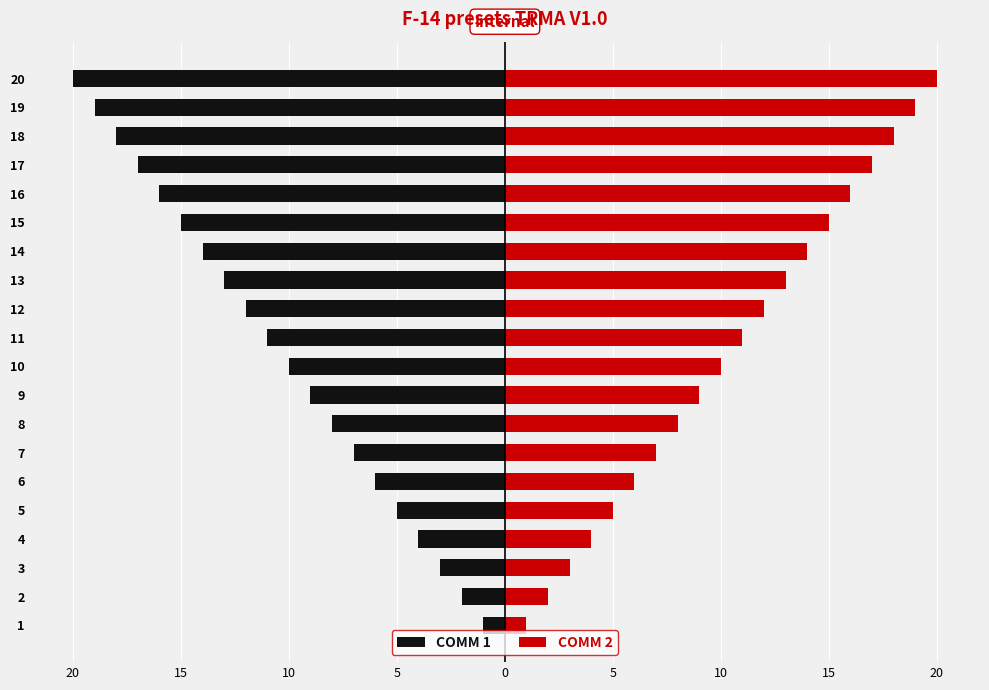

At 17, list the series in order from smallest to largest.

COMM 1, COMM 2